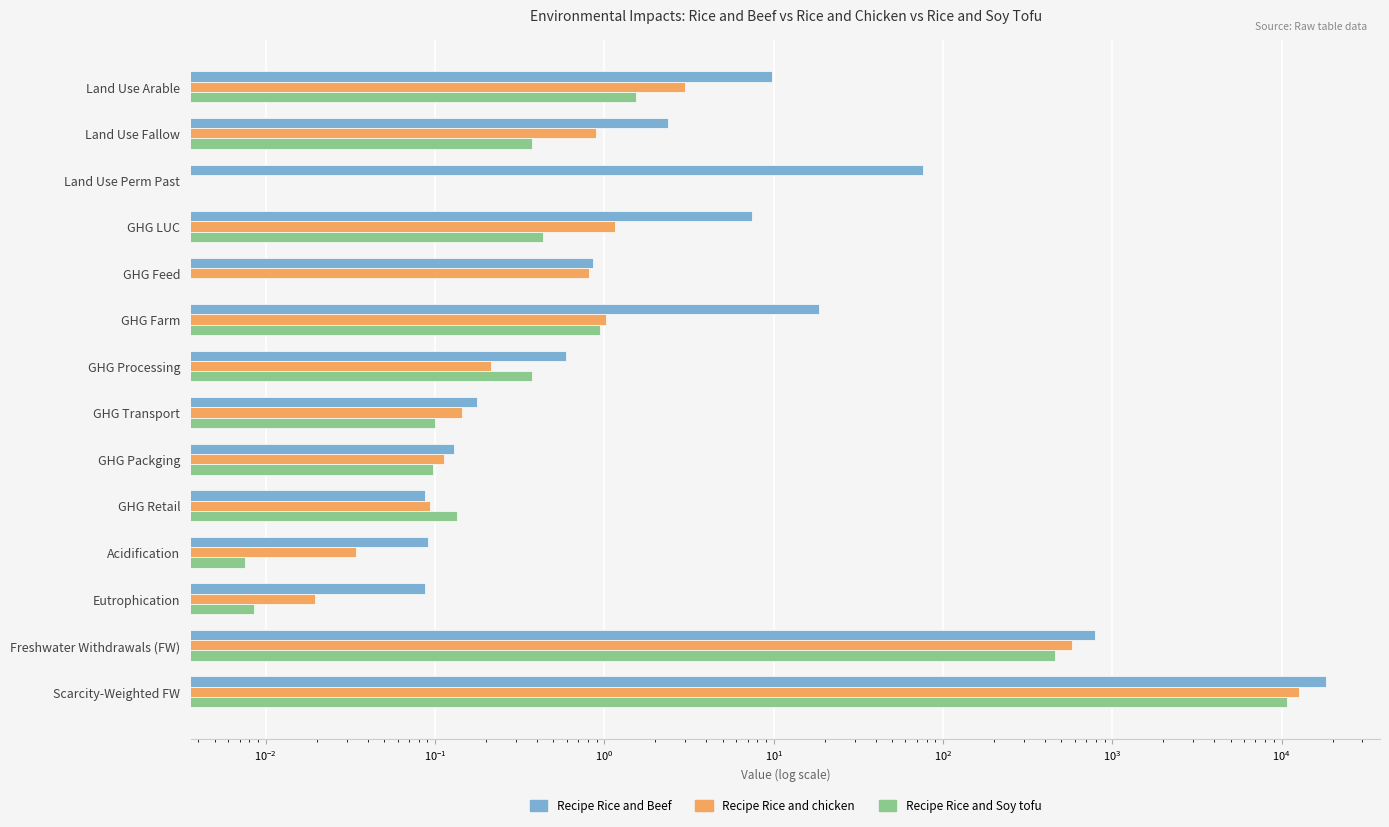

Reading right to left, what are all the values shown in this chart?

Recipe Rice and Beef: 18284.2	788.7	0.1	0.1	0.1	0.1	0.2	0.6	18.6	0.9	7.4	76.5	2.4	9.7
Recipe Rice and chicken: 12671.7	575.3	0.0	0.0	0.1	0.1	0.1	0.2	1.0	0.8	1.2	0.0	0.9	3.0
Recipe Rice and Soy tofu: 10832.2	455.6	0.0	0.0	0.1	0.1	0.1	0.4	0.9	0.0	0.4	0.0	0.4	1.5